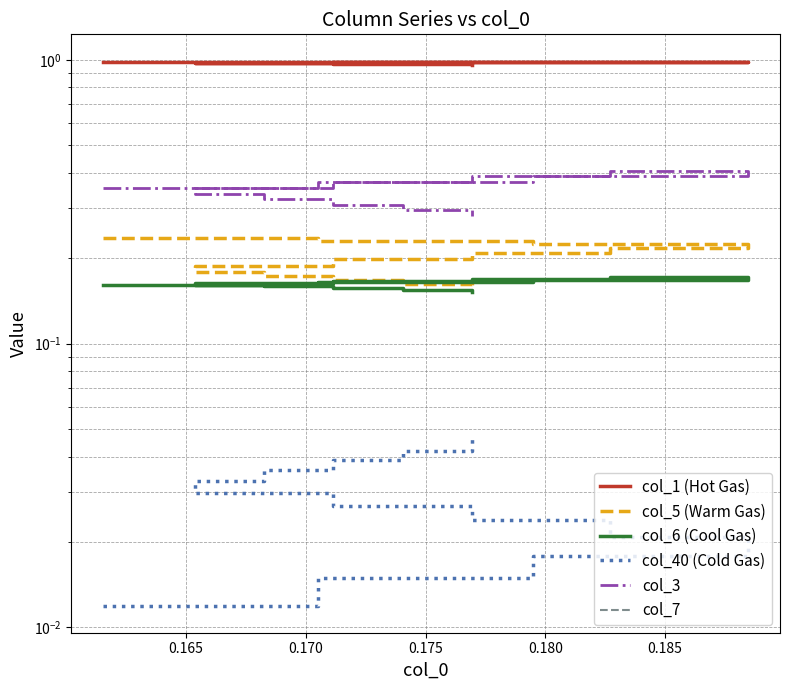

Is this an area chart (filled region under the line)?

No